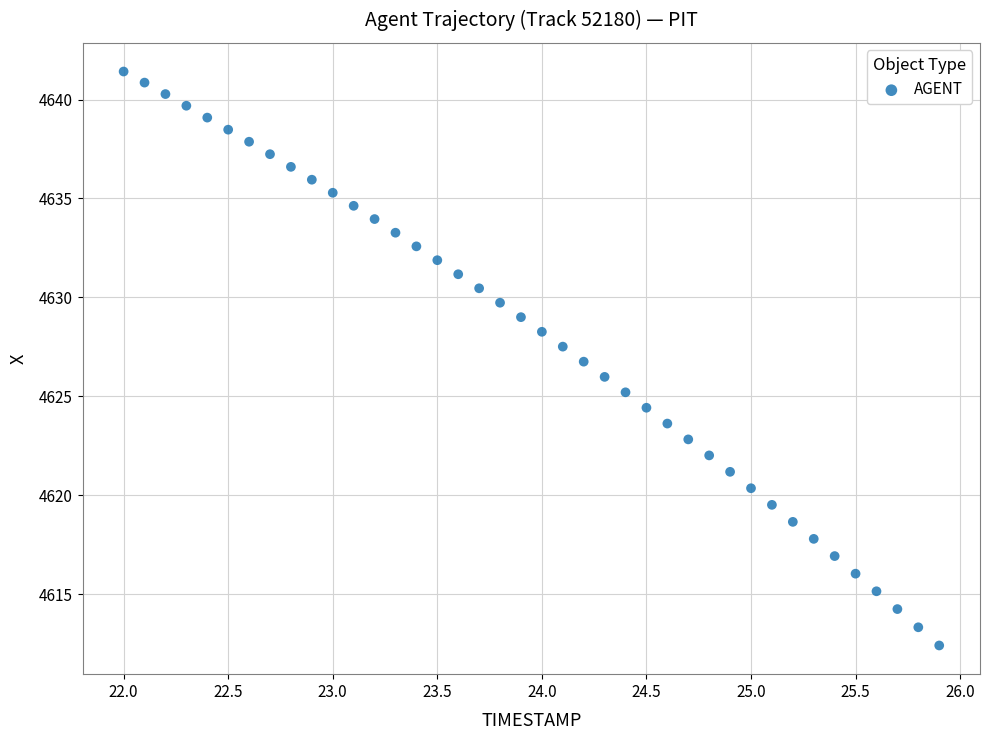

What is the range of Y values (max minus min)?

29.0